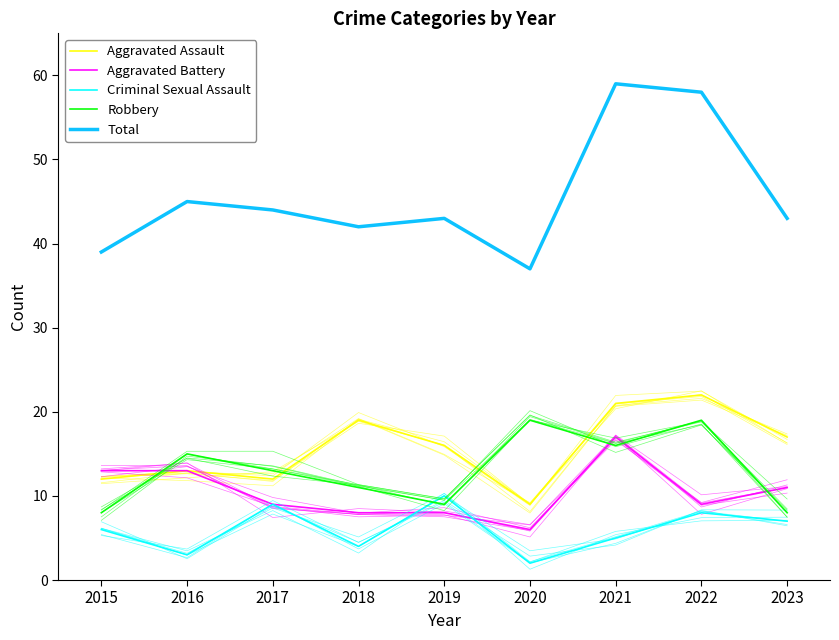

What is the value of the Robbery point at the 5th from the left?

9